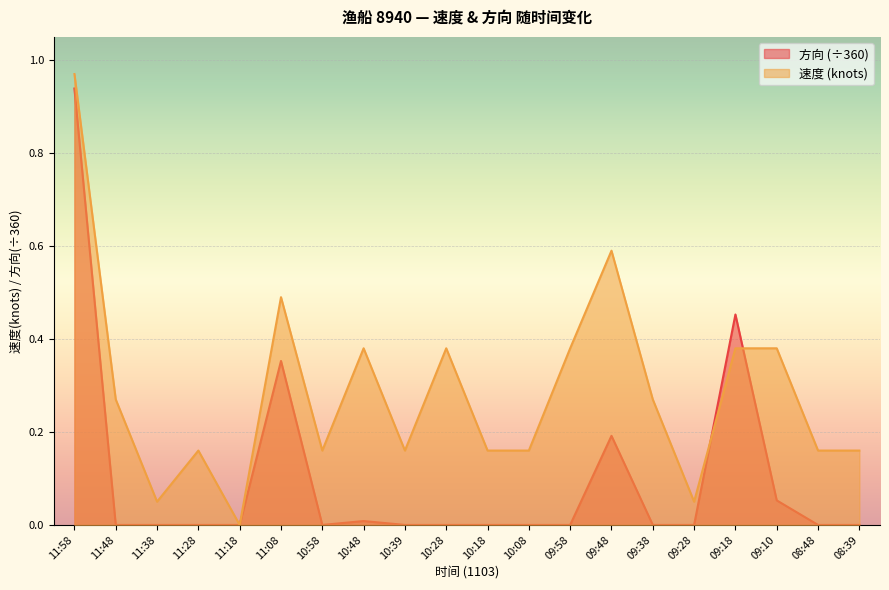

How many values in the 方向 series exceed 0?

6